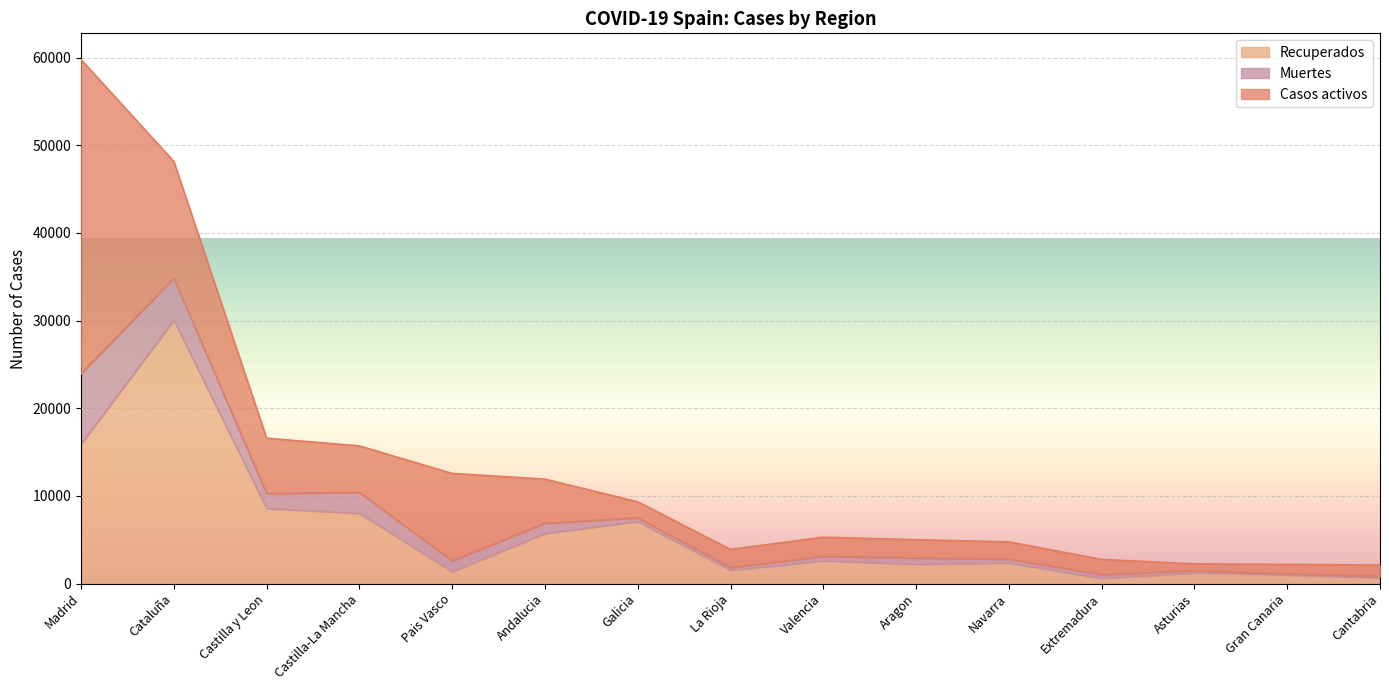

In Recuperados, how many points are lower than both neighbors (excluding endpoints)?

4